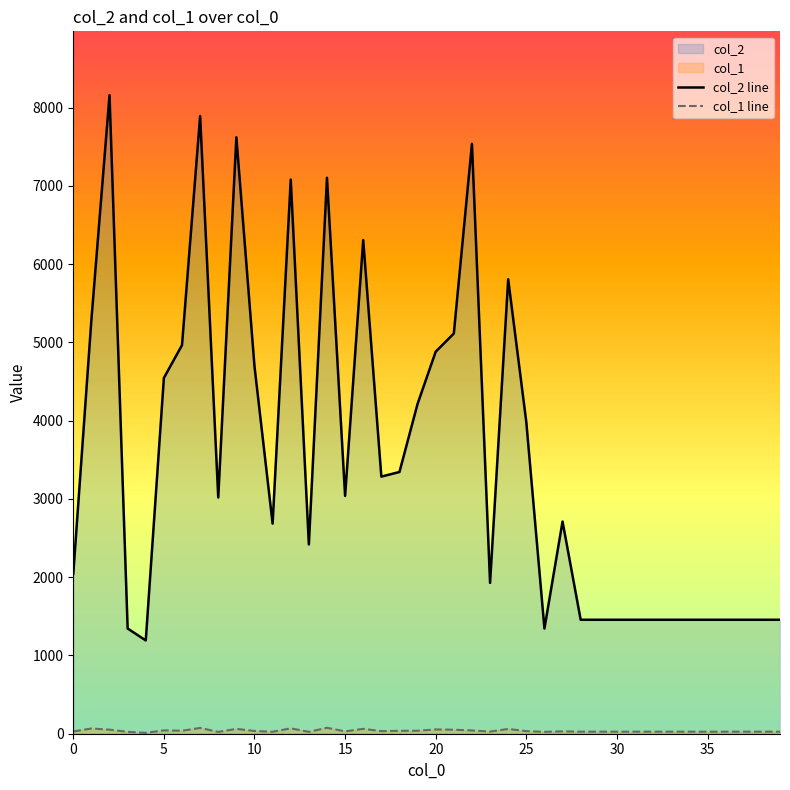

Reading left to right, list all the values displayed in this chart.

col_2 line: 2044	5290	8158	1344	1192	4545	4965	7891	3018	7620	4693	2684	7080	2418	7103	3038	6307	3285	3344	4215	4881	5113	7537	1927	5806	3982	1344	2711	1456	1456	1456	1456	1456	1456	1456	1456	1456	1456	1456	1456
col_1 line: 29	67	52	24	11	43	38	74	23	62	35	25	69	24	76	30	62	33	37	38	55	51	42	27	61	33	24	30	26	26	26	26	26	26	26	26	26	26	26	26